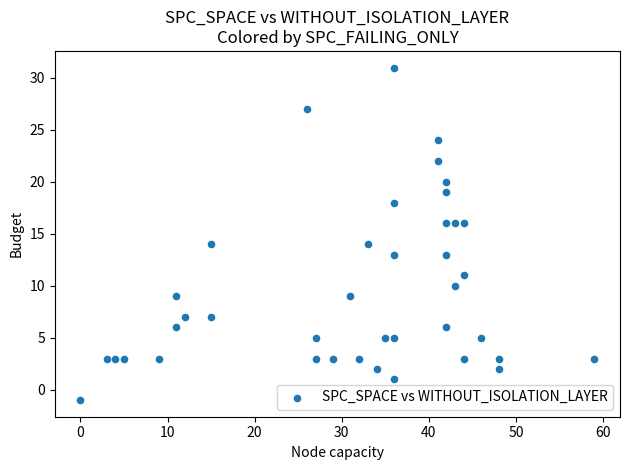

What is the range of Y values (max minus min)?

32